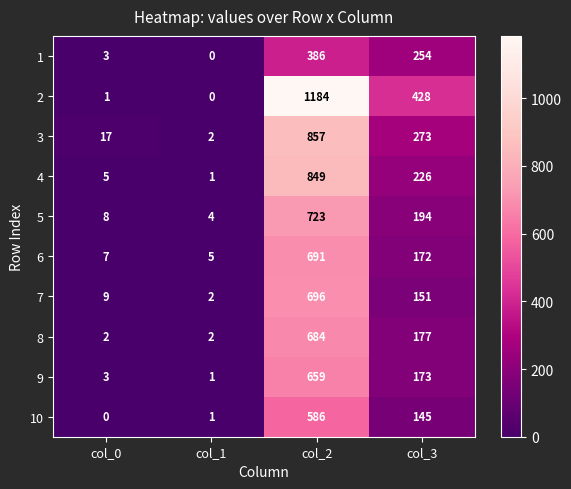

How many categories are shown in the chart?

4